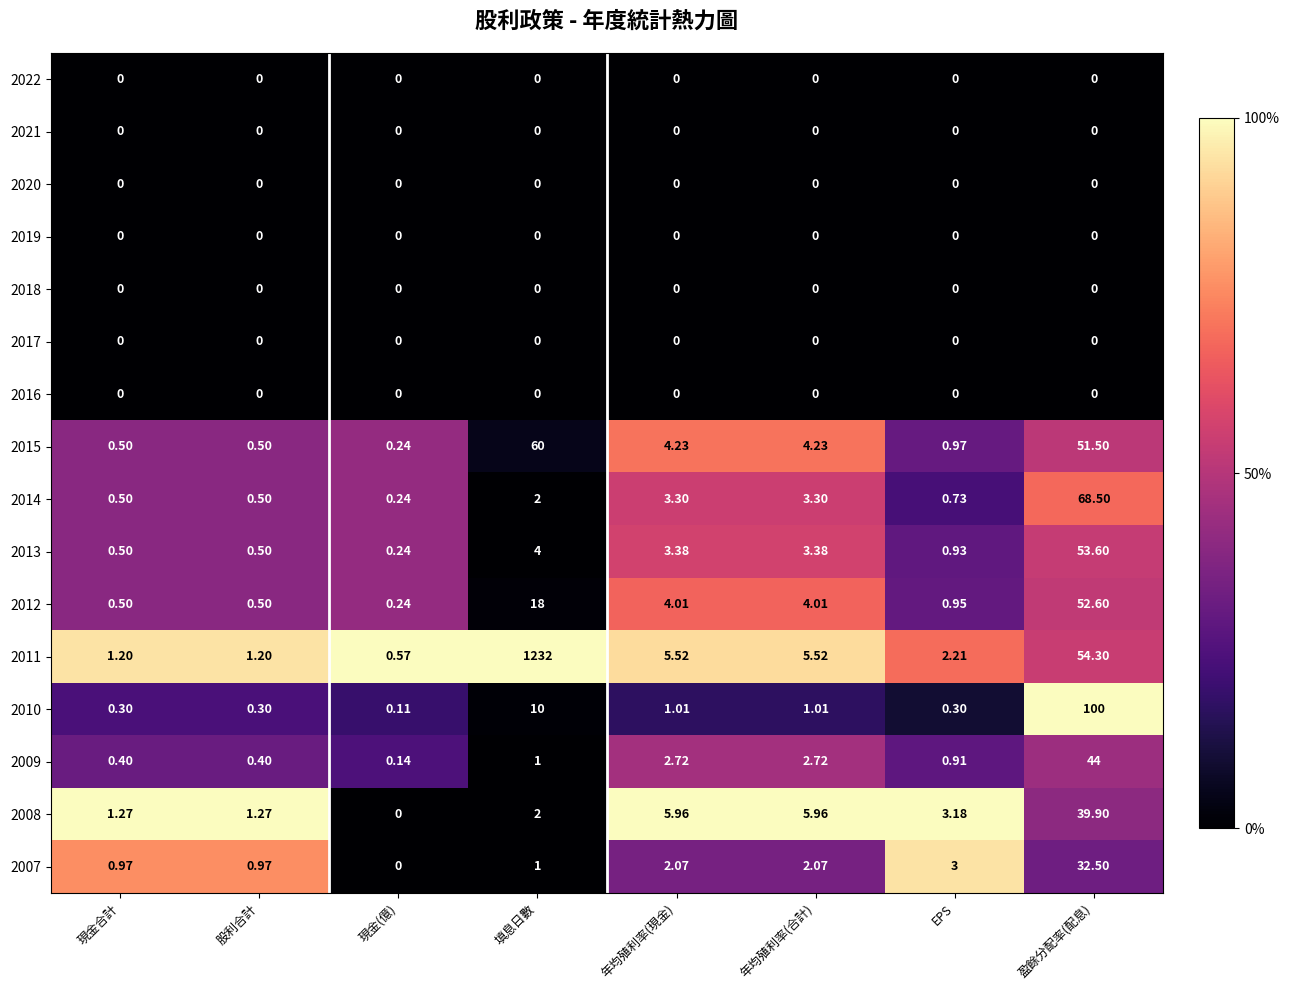

At which label is 2012 closest to 26?

填息日數